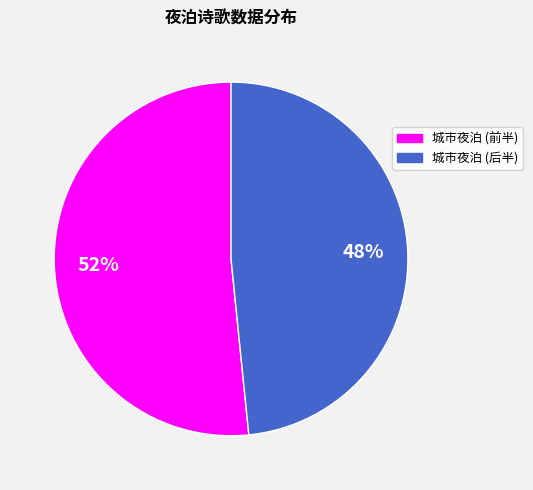

How many slices are in this pie chart?

2